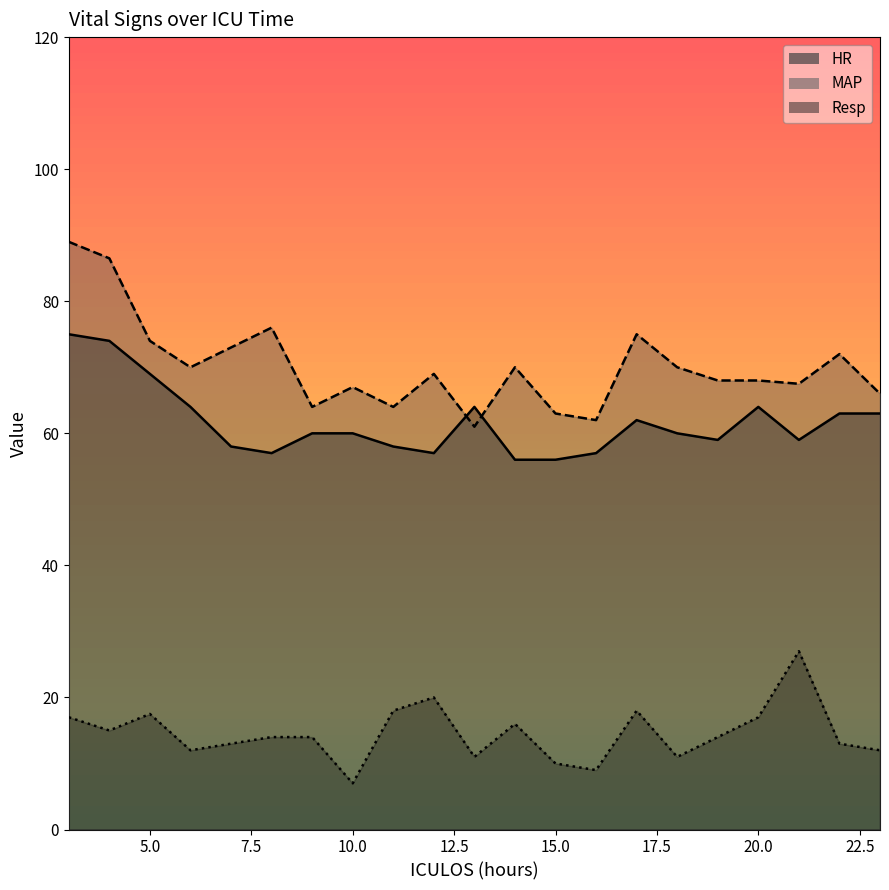

Reading right to left, list all the values displayed in this chart.

HR: 63.0	63.0	59.0	64.0	59.0	60.0	62.0	57.0	56.0	56.0	64.0	57.0	58.0	60.0	60.0	57.0	58.0	64.0	69.0	74.0	75.0
MAP: 66.0	72.0	67.5	68.0	68.0	70.0	75.0	62.0	63.0	70.0	61.0	69.0	64.0	67.0	64.0	76.0	73.0	70.0	74.0	86.5	89.0
Resp: 12.0	13.0	27.0	17.0	14.0	11.0	18.0	9.0	10.0	16.0	11.0	20.0	18.0	7.0	14.0	14.0	13.0	12.0	17.5	15.0	17.0